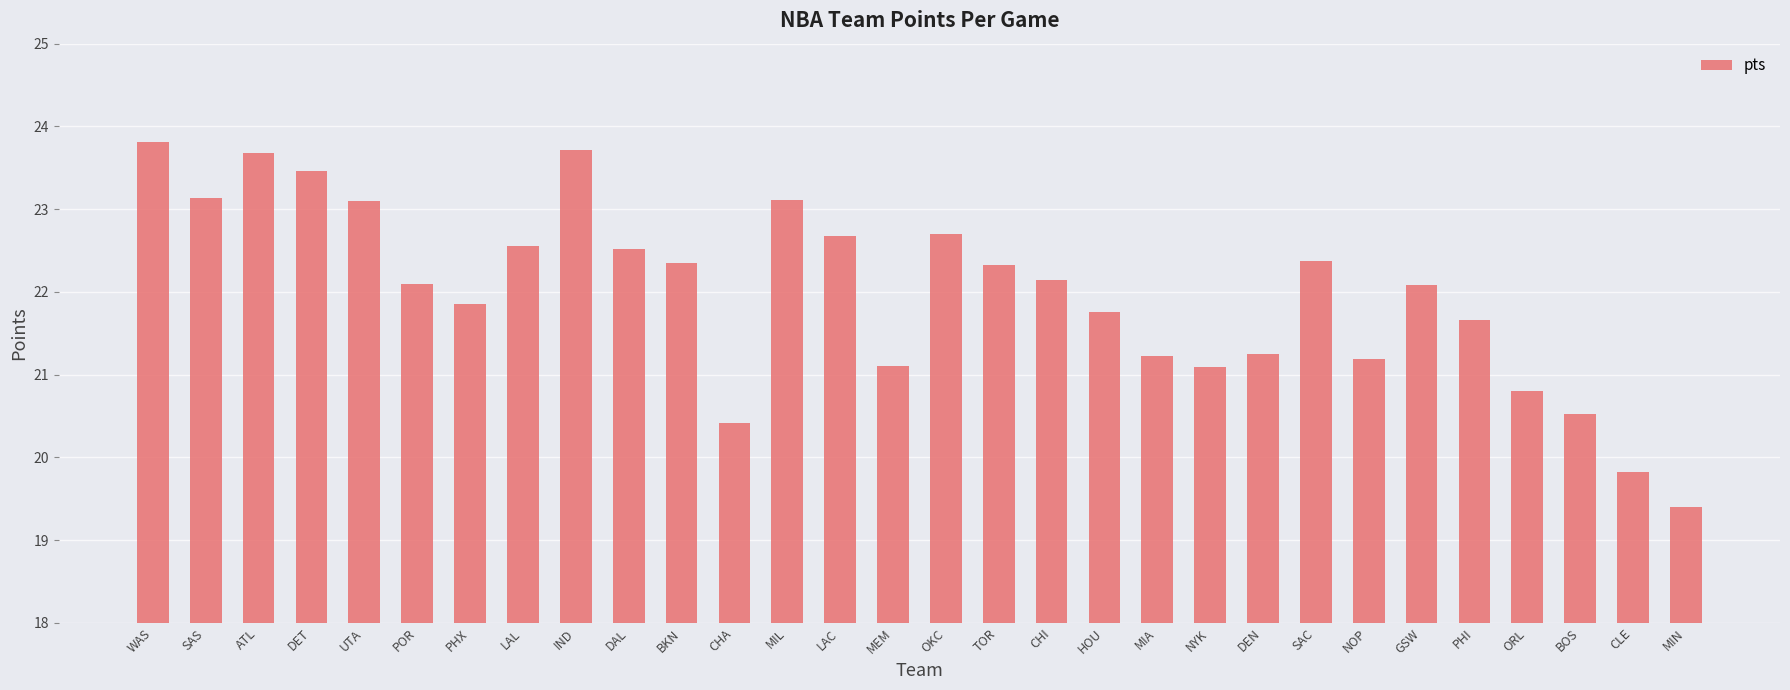

What is the label of the 23rd bar from the right?

LAL